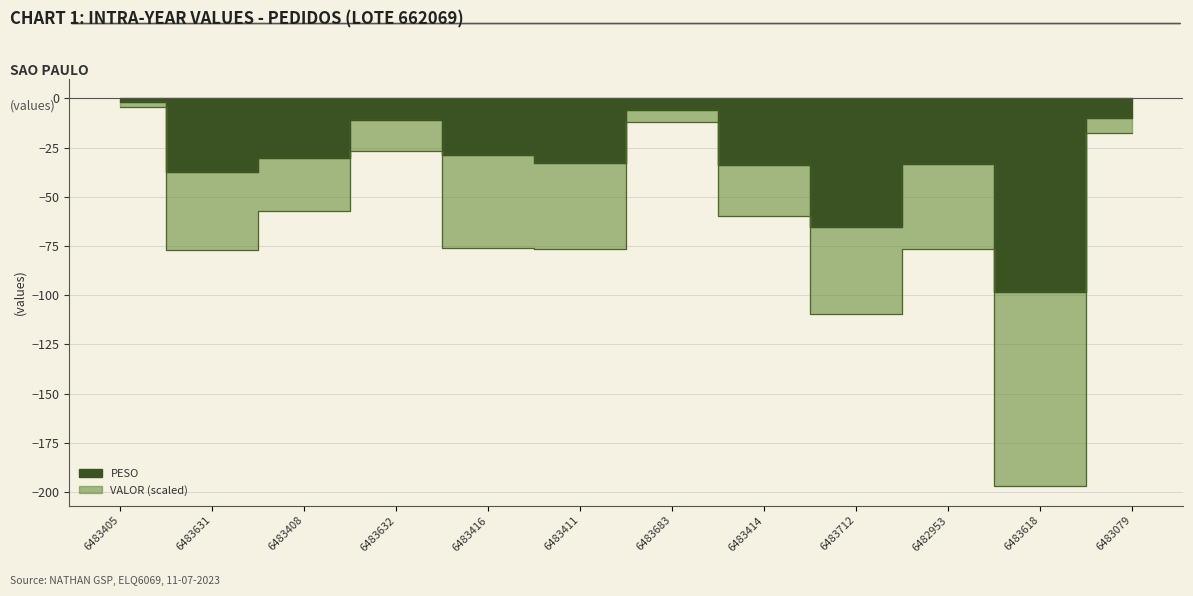

What is the maximum value for PESO?

-2.0